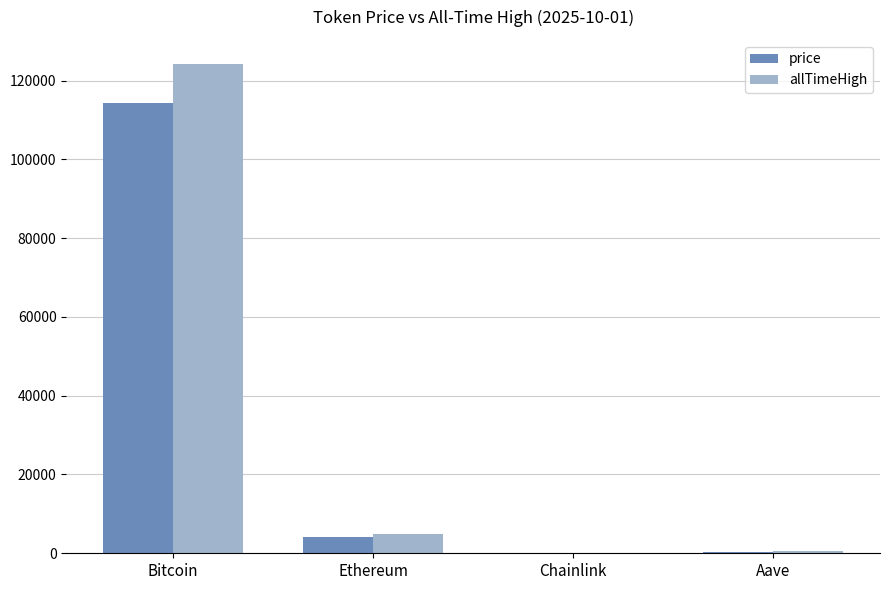

What is the highest value of the allTimeHigh series?

124128.0